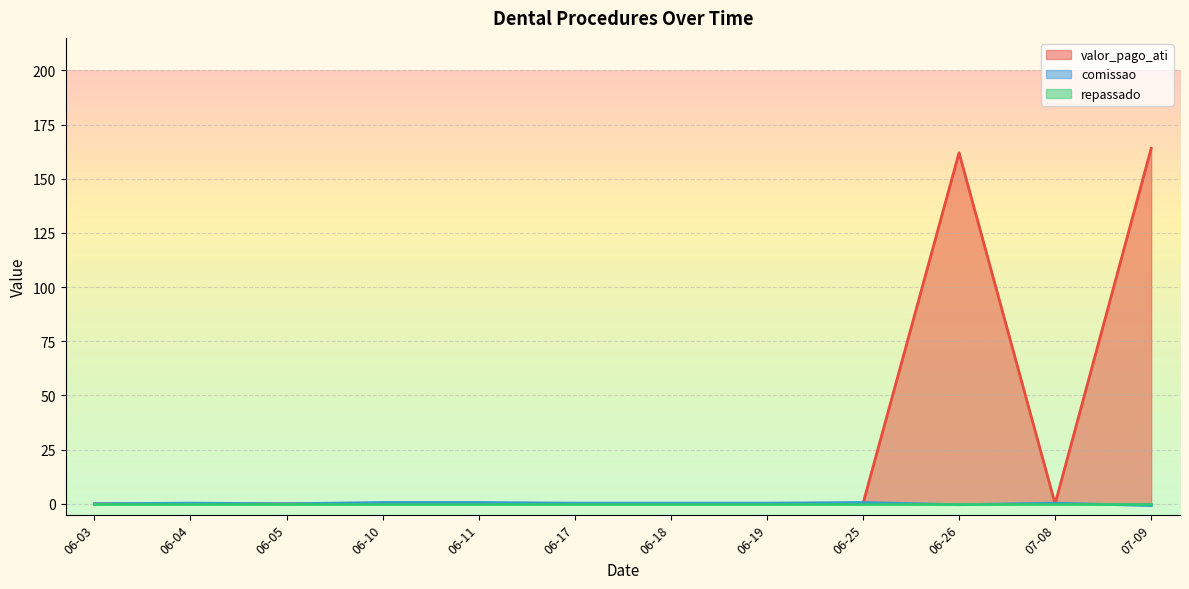

How many positive values does the valor_pago_ati series have?

3